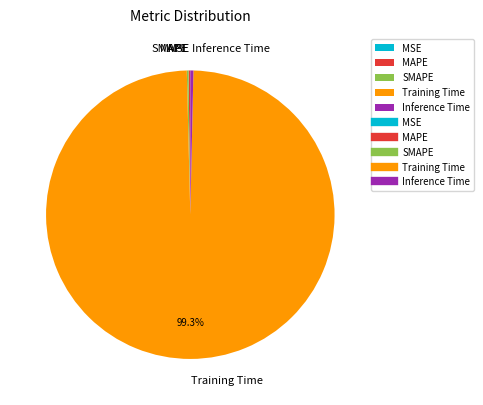

What is the largest slice in the pie chart?

Training Time